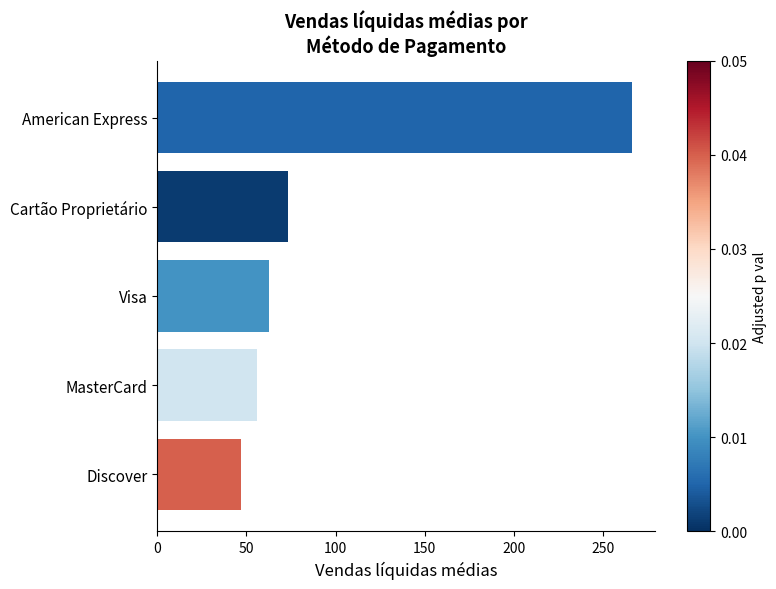

Which category has the highest value across all series?

American Express